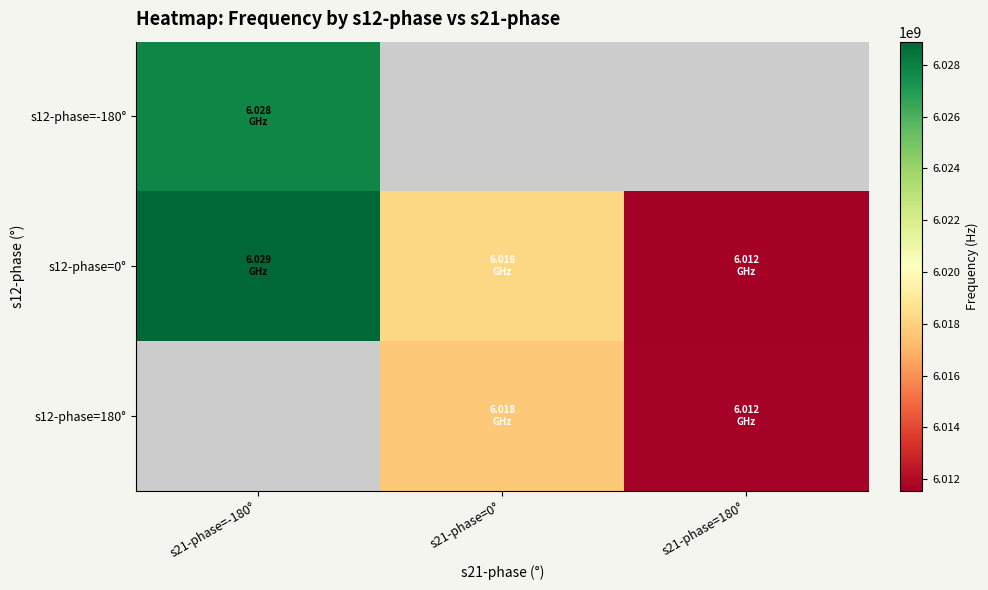

The value of s12-phase=-180° at s21-phase=-180° is 2557865683.8. True or false?

False